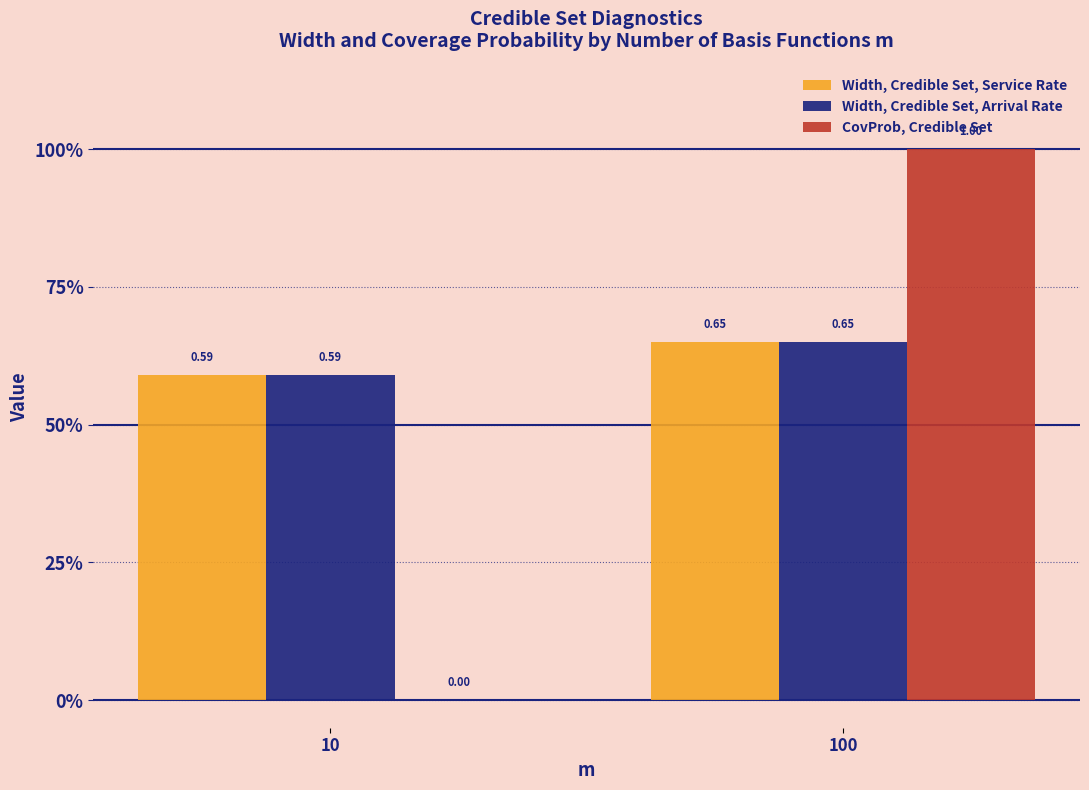

What is the value of the Width, Credible Set, Service Rate bar at the 2nd from the left?

0.7